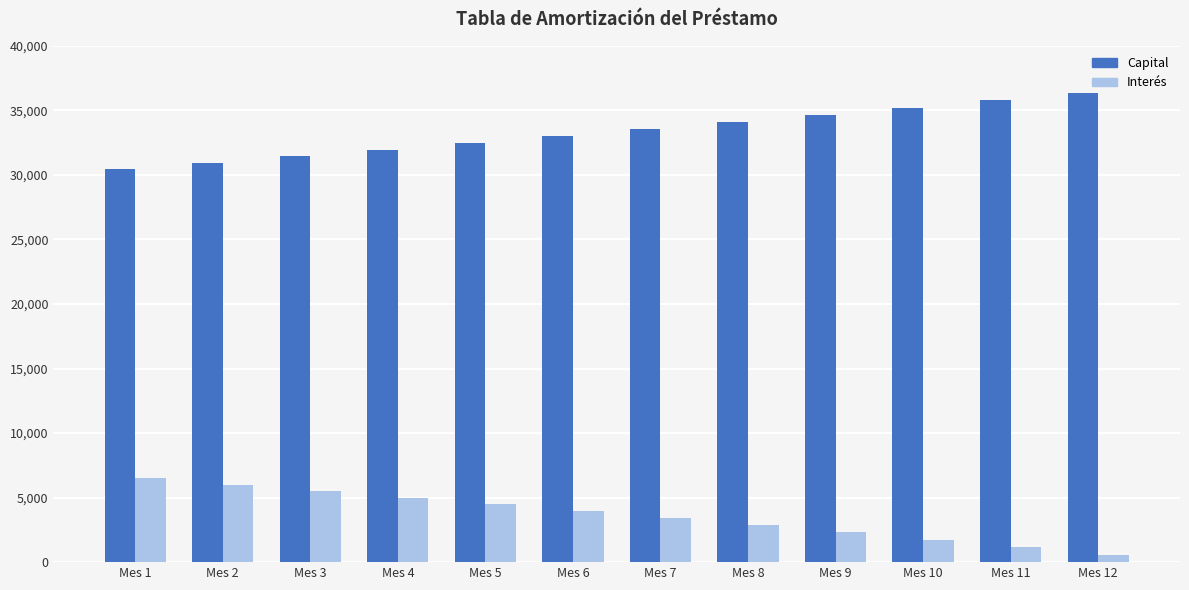

What are all the series names shown in the legend?

Capital, Interés